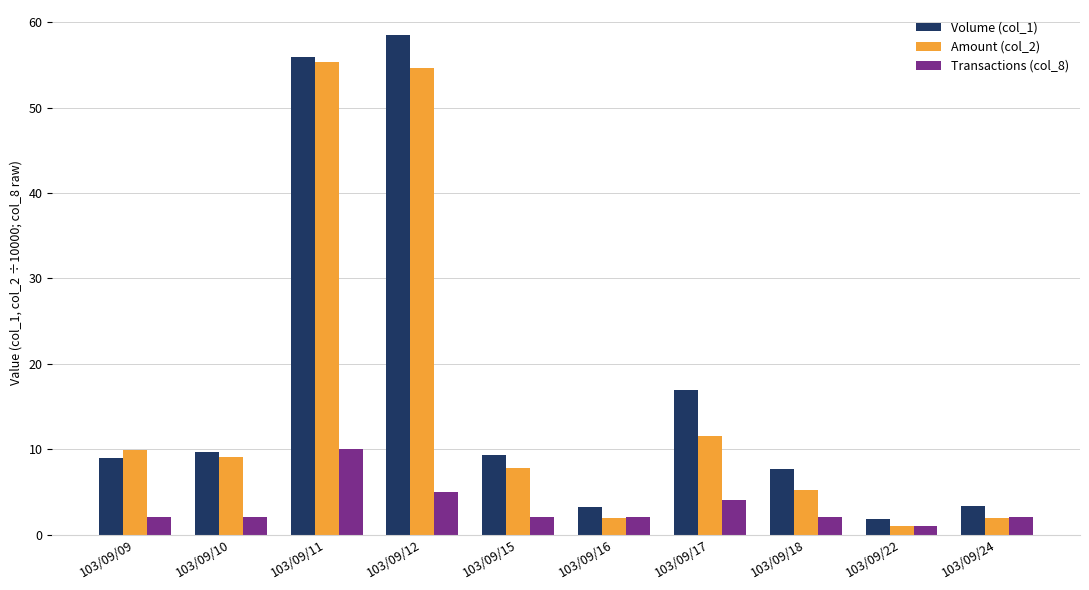

True or false: Volume (col_1) has a value of 6.1 at 103/09/24.

False